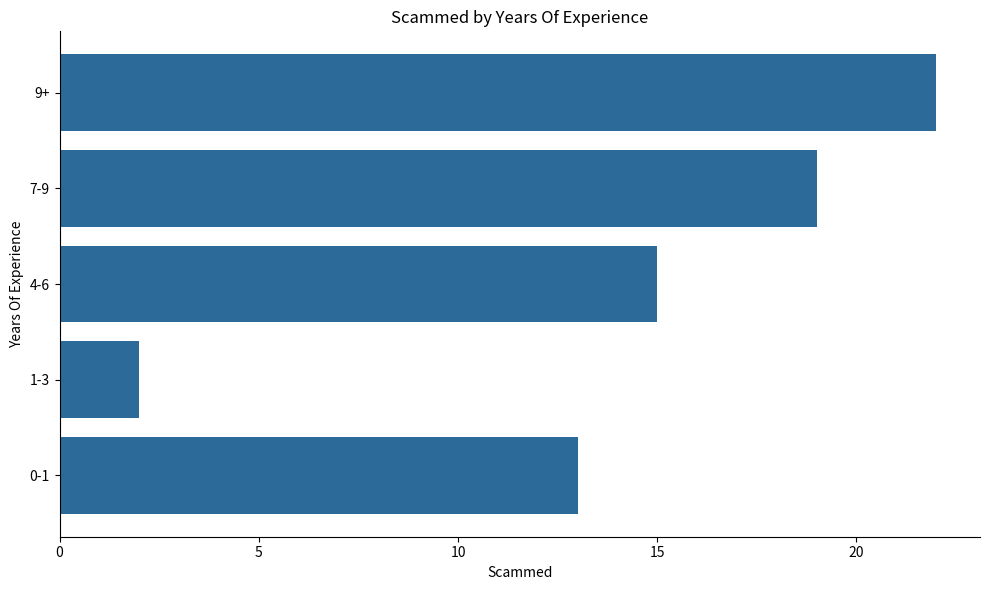

True or false: the data shows 19 at 7-9.

True